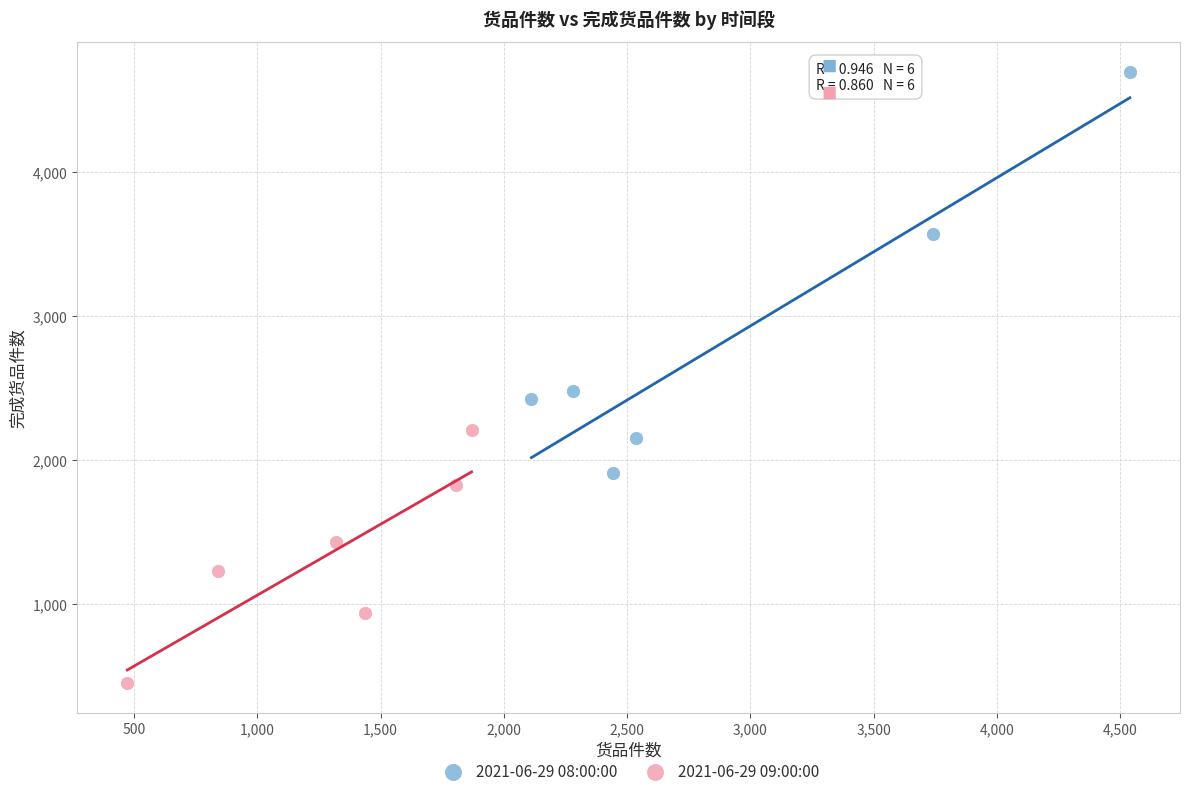

Which series reaches the minimum Y coordinate?

2021-06-29 09:00:00